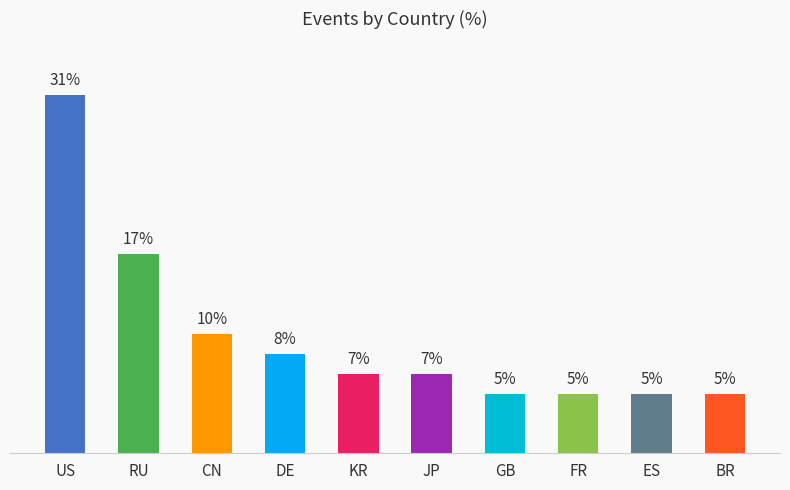

Are the bars horizontal?

No